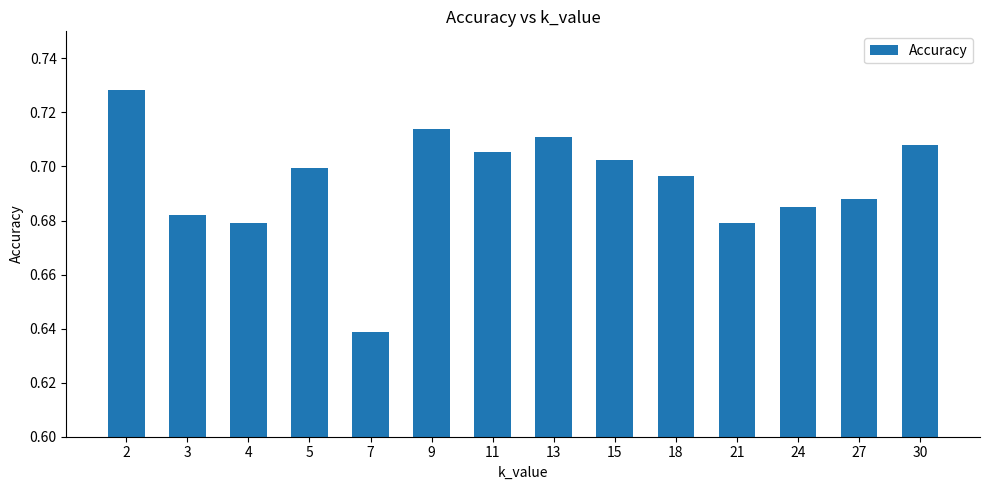

At which label is the value closest to 0?

7